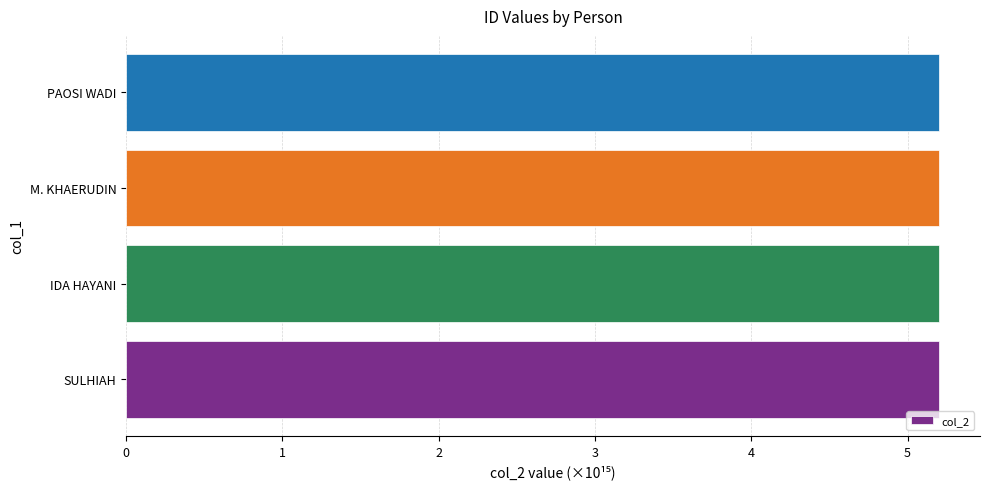

The chart shows a value of 1.1 at M. KHAERUDIN. True or false?

False